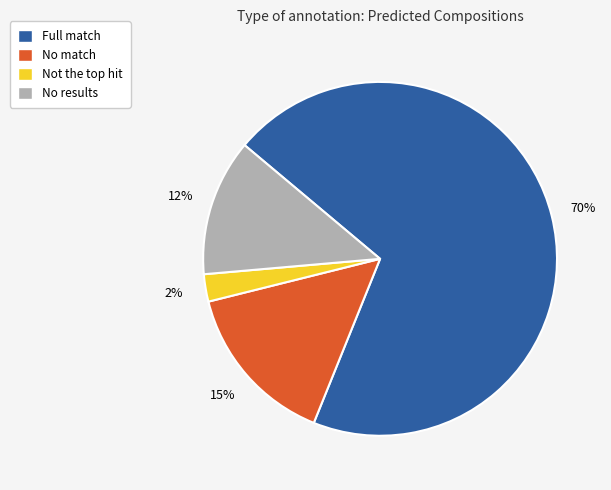

Is it true that No match is 15% of the pie?

True